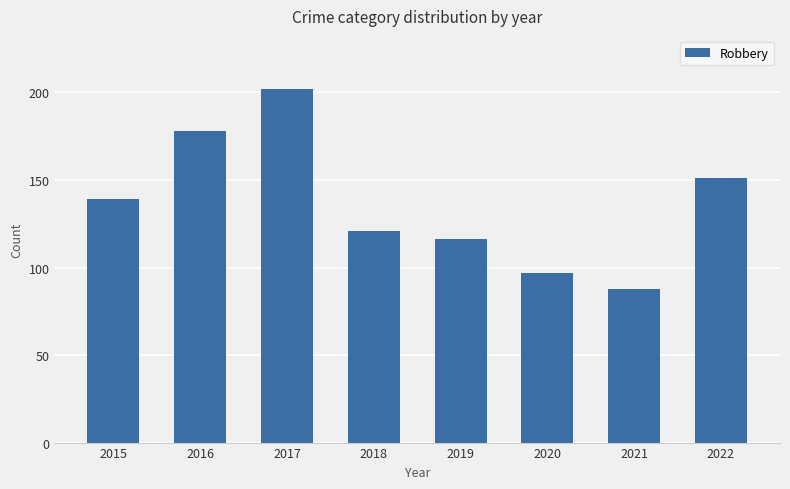

How many distinct data groups are displayed?

1